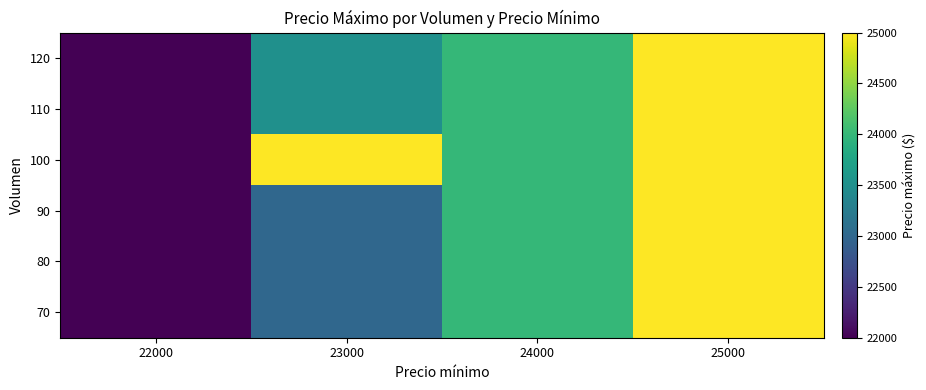

Between 25000 and 23000, which is larger?

25000